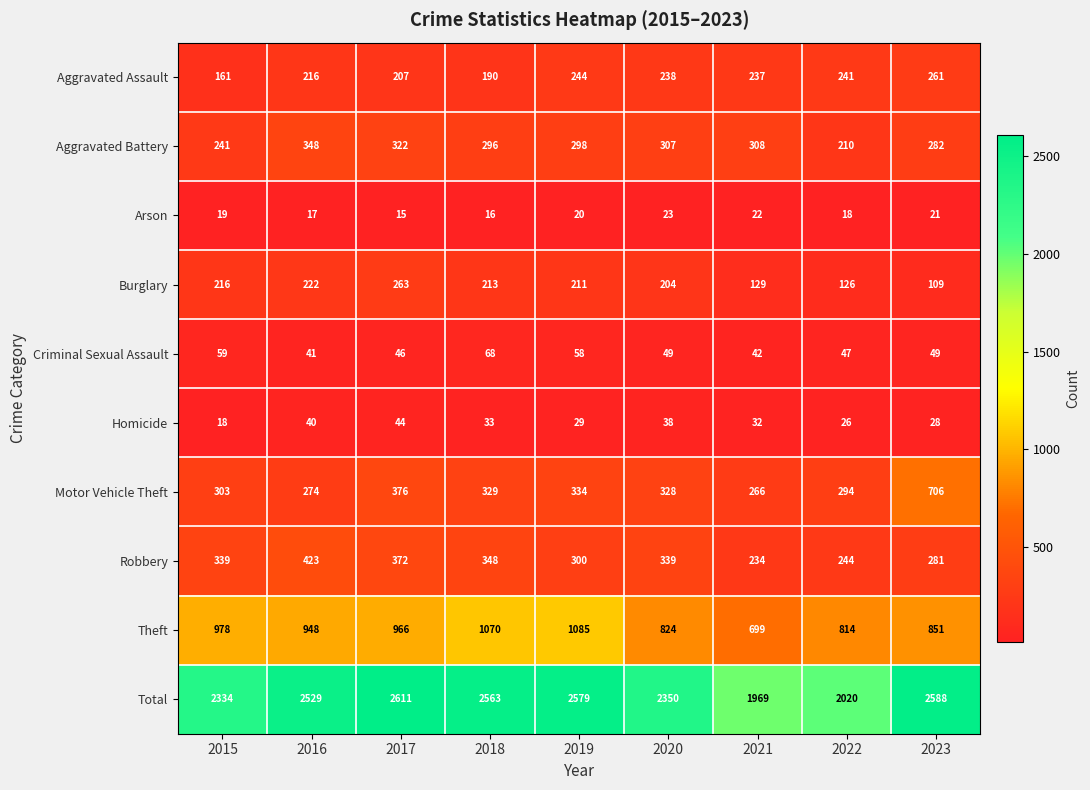

The value of Criminal Sexual Assault at 2023 is 49. True or false?

True